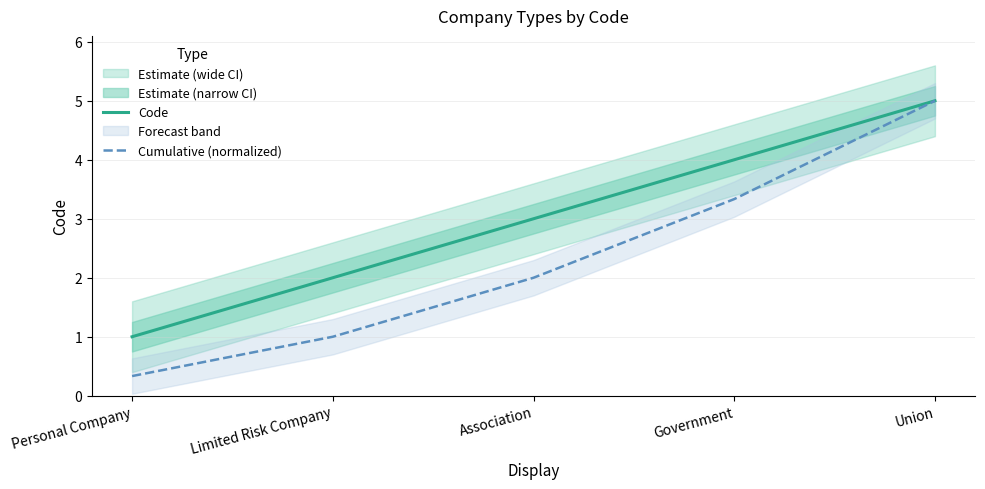

What is the sum of the Code values at Association and Union?

8.0